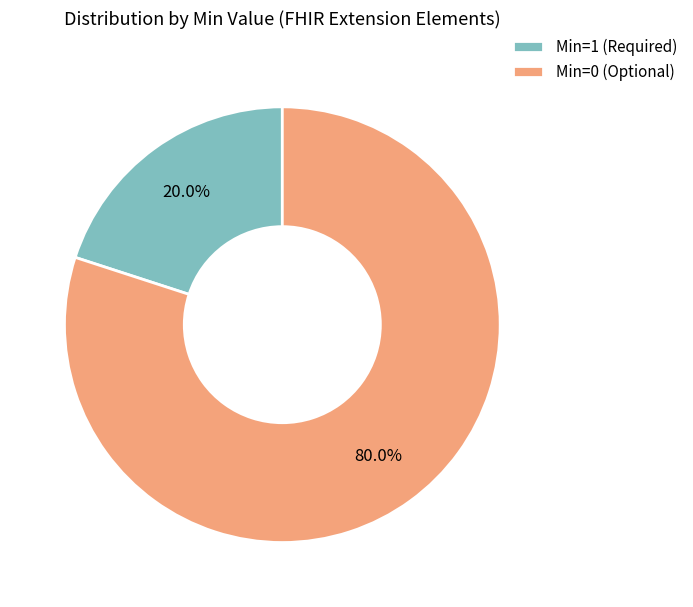

Which slice is the largest?

Min=0 (Optional)